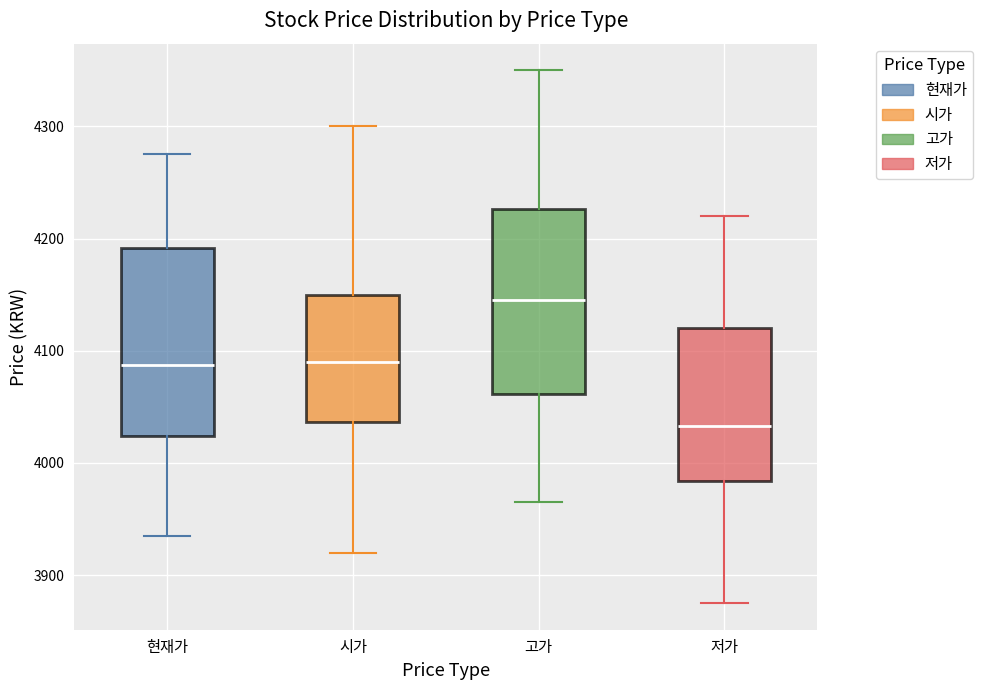

Reading left to right, transcribe this box plot: for each box, give where its median line is, the range the box spans, and where its two whiskers end, as read against the y-axis. The values are not printed on the chart, so give them approximately, as read against the axis.

현재가: median 4090, box 4020 to 4190, whiskers 3940 to 4280
시가: median 4090, box 4040 to 4150, whiskers 3920 to 4300
고가: median 4150, box 4060 to 4230, whiskers 3970 to 4350
저가: median 4030, box 3980 to 4120, whiskers 3880 to 4220